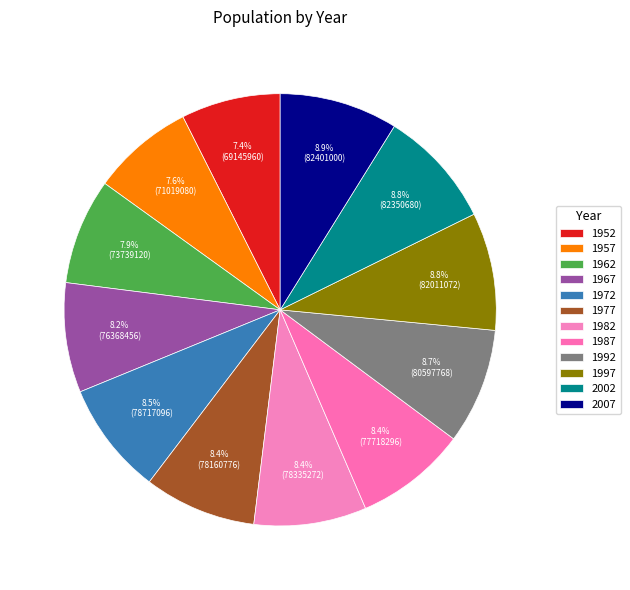

Is there any slice that represents more than half of the pie?

No